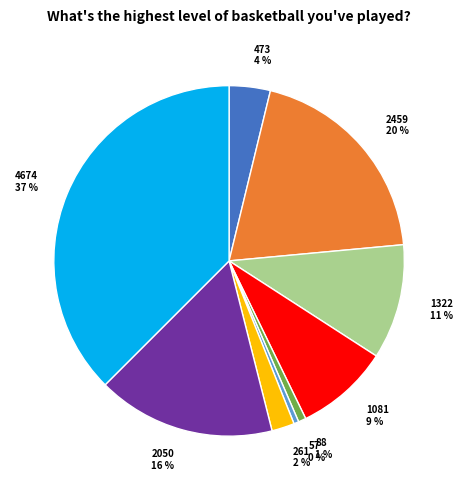

To the nearest percent, what is the difference between the largest and smallest slice percentages?

37%